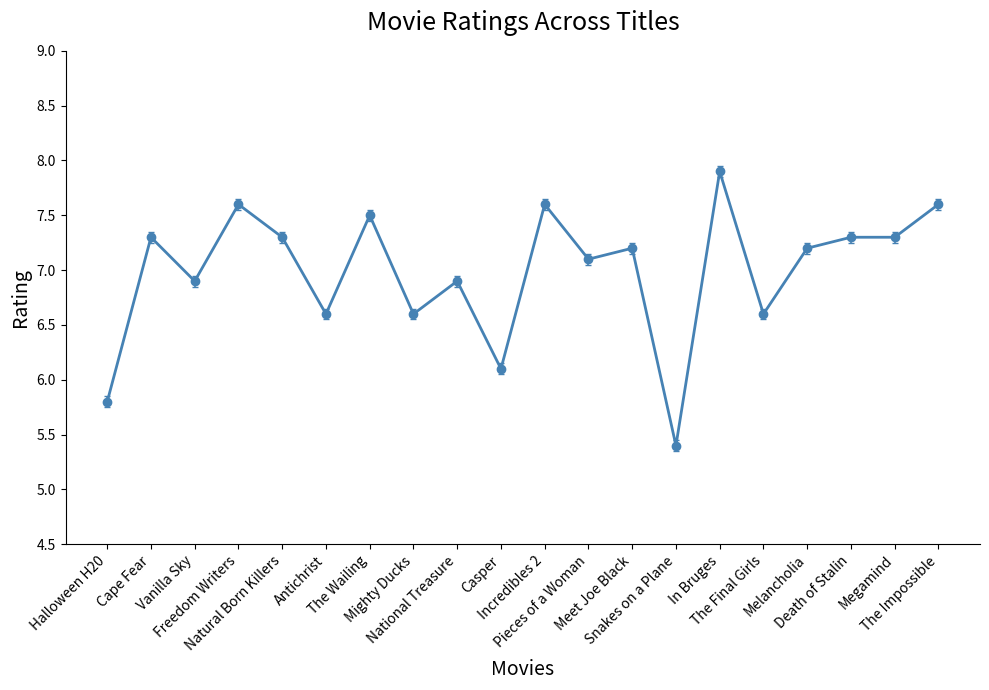

Which category has the highest value across all series?

In Bruges